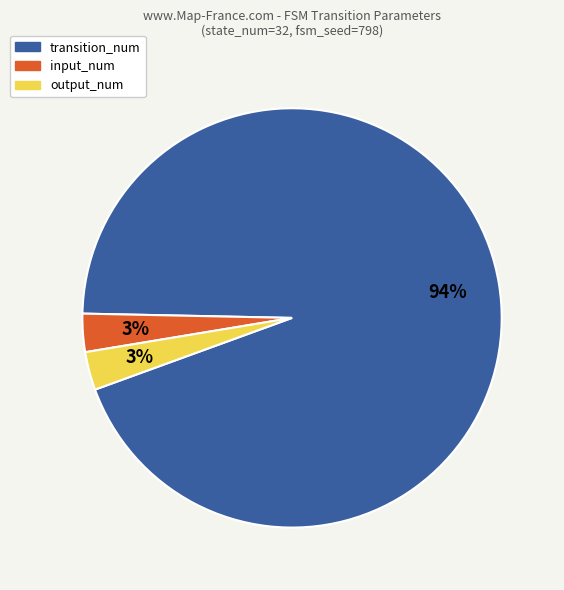

How many slices are in this pie chart?

3